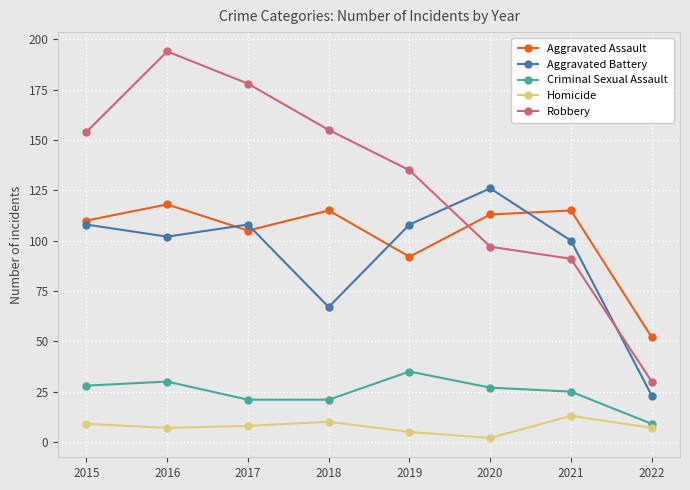

Where does the Aggravated Assault series first go above 113?

2016